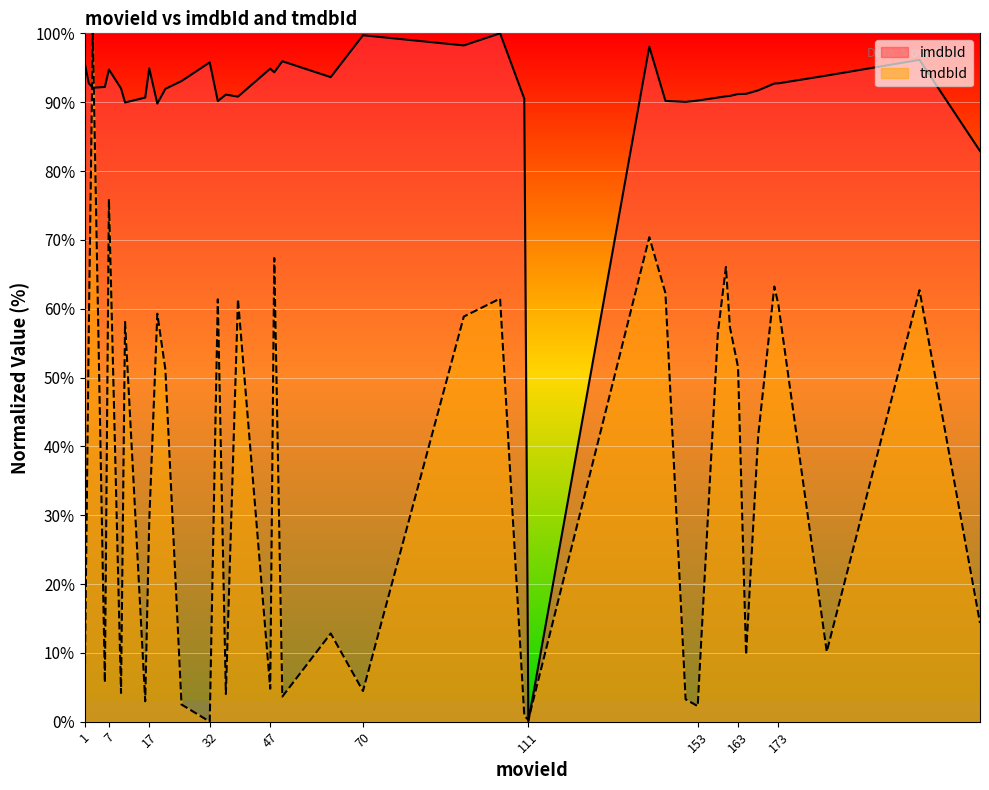

Which series has the largest total across all categories?

imdbId